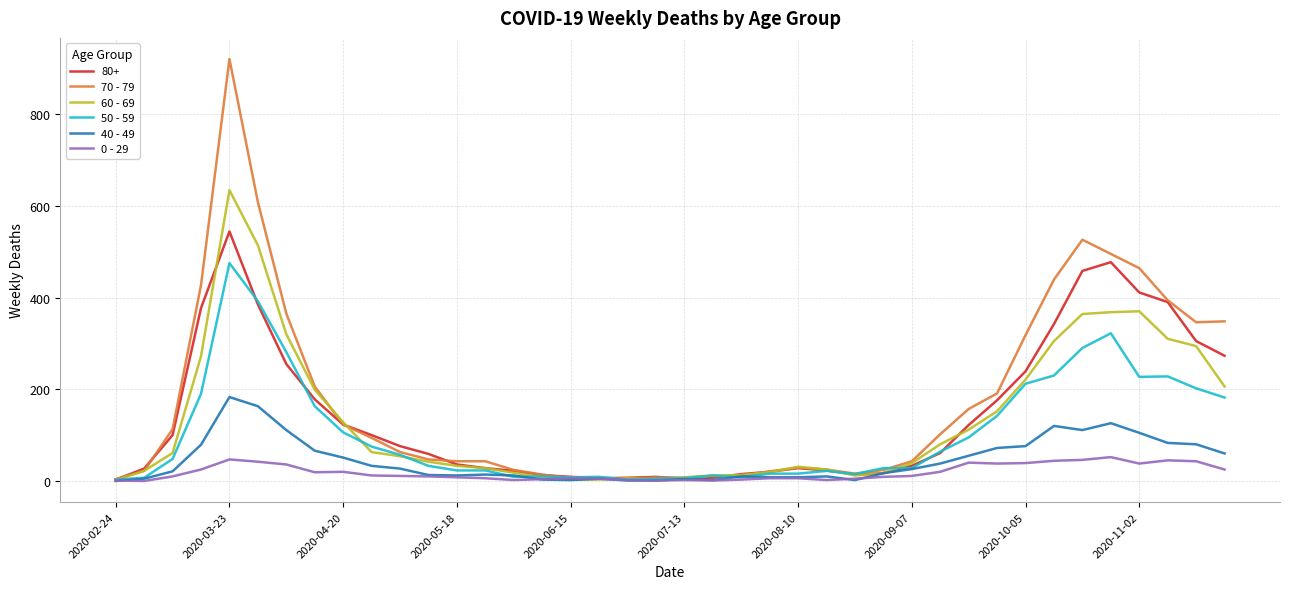

What are all the series names shown in the legend?

80+, 70 - 79, 60 - 69, 50 - 59, 40 - 49, 0 - 29